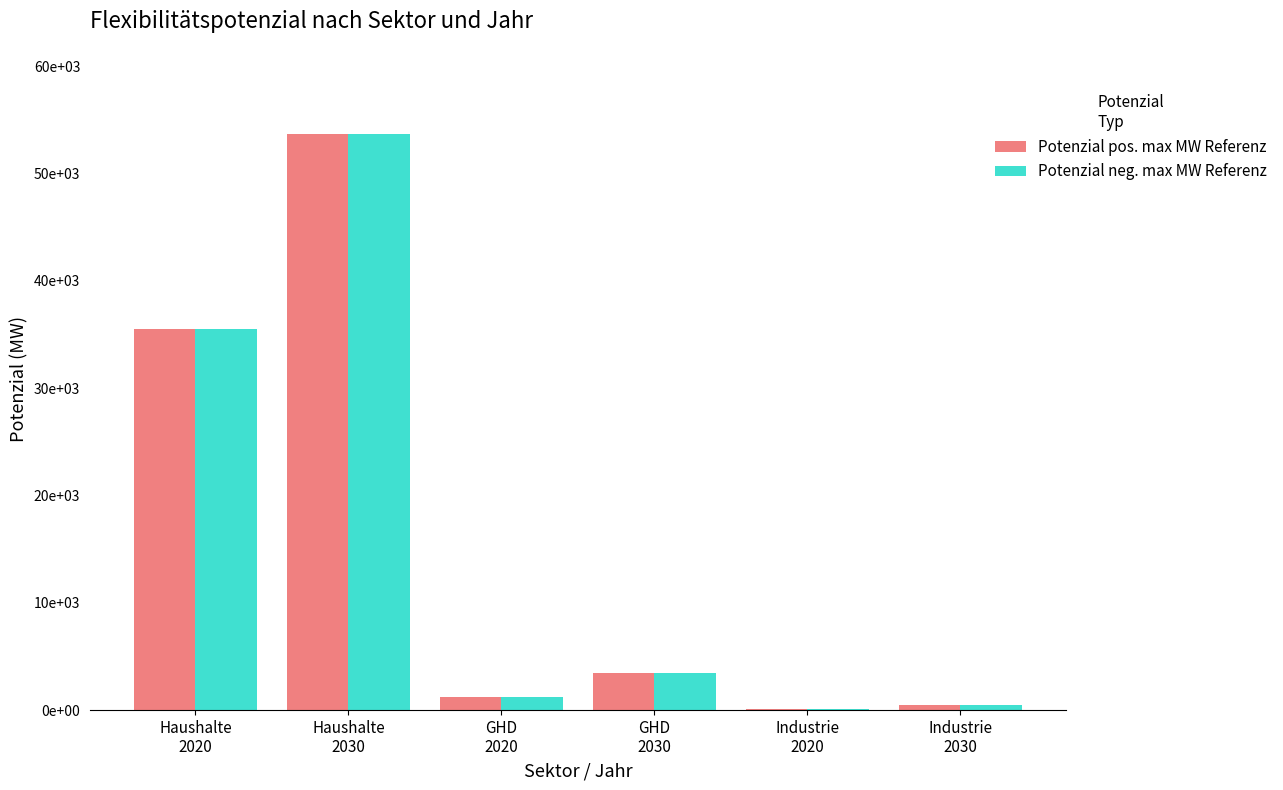

Is it true that Potenzial neg. max MW Referenz equals 66 at Industrie
2020?

False